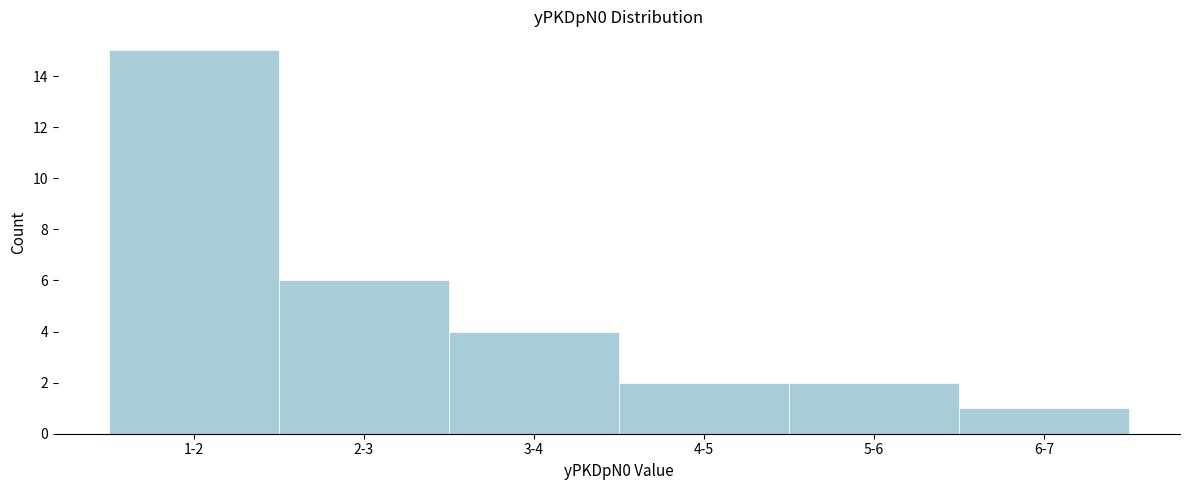

Reading left to right, what are all the values shown in this chart?

15	6	4	2	2	1